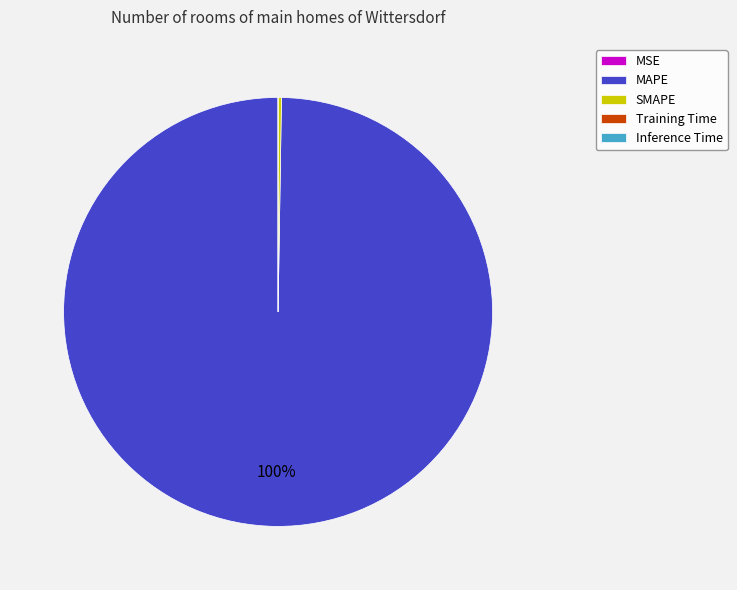

The MAPE slice represents 100% of the pie. True or false?

True